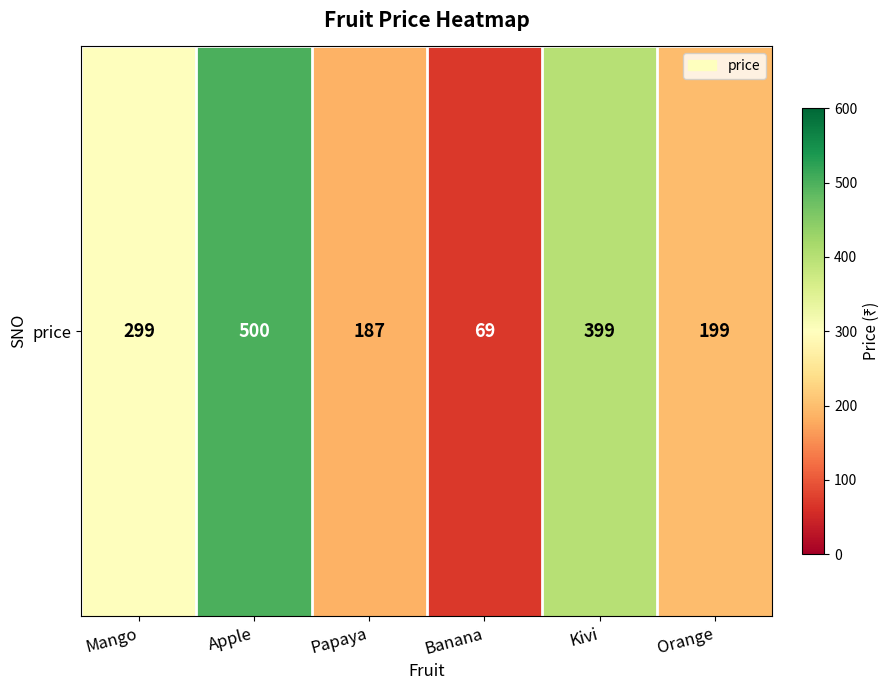

Rank the categories by value from highest to lowest.

Apple, Kivi, Mango, Orange, Papaya, Banana